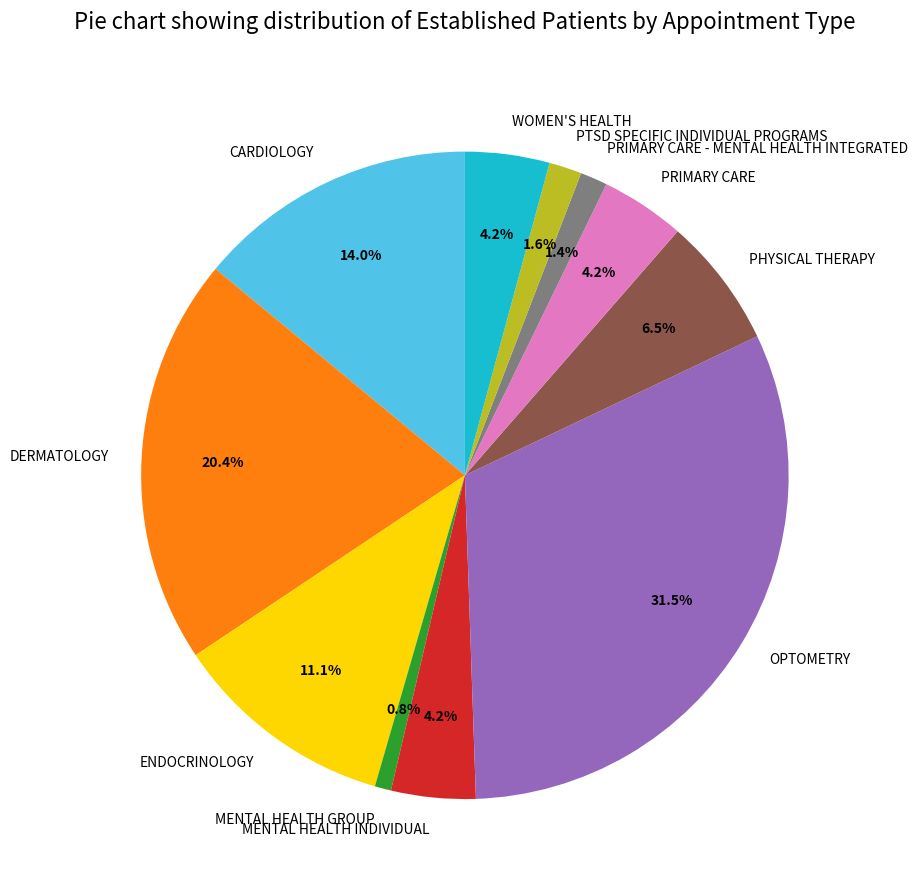

Is it true that CARDIOLOGY is 28% of the pie?

False